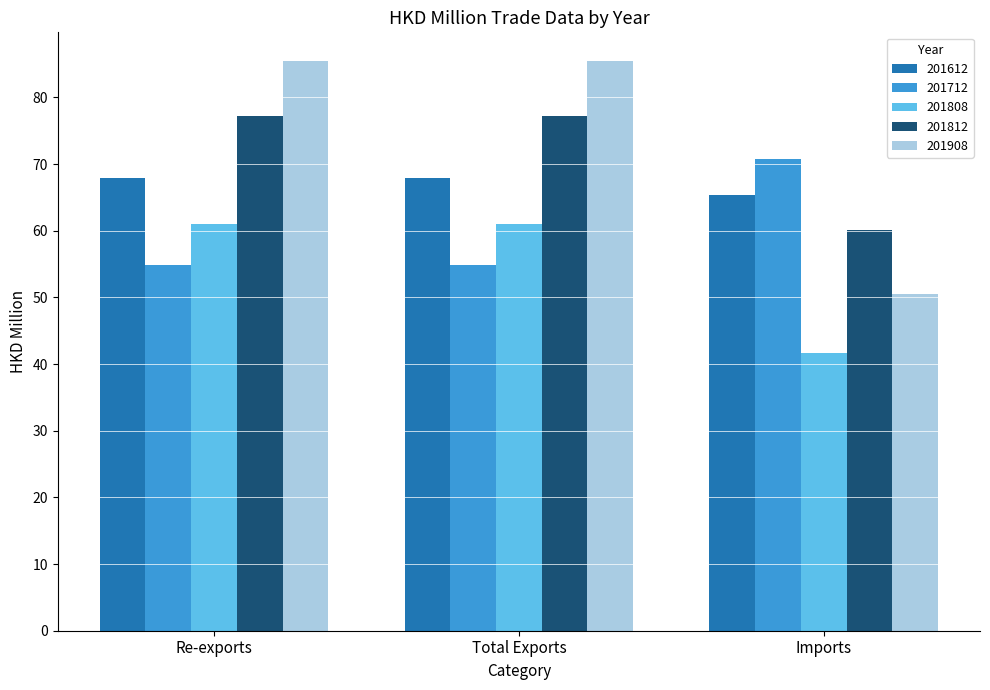

What is the highest value of the 201712 series?

70.8